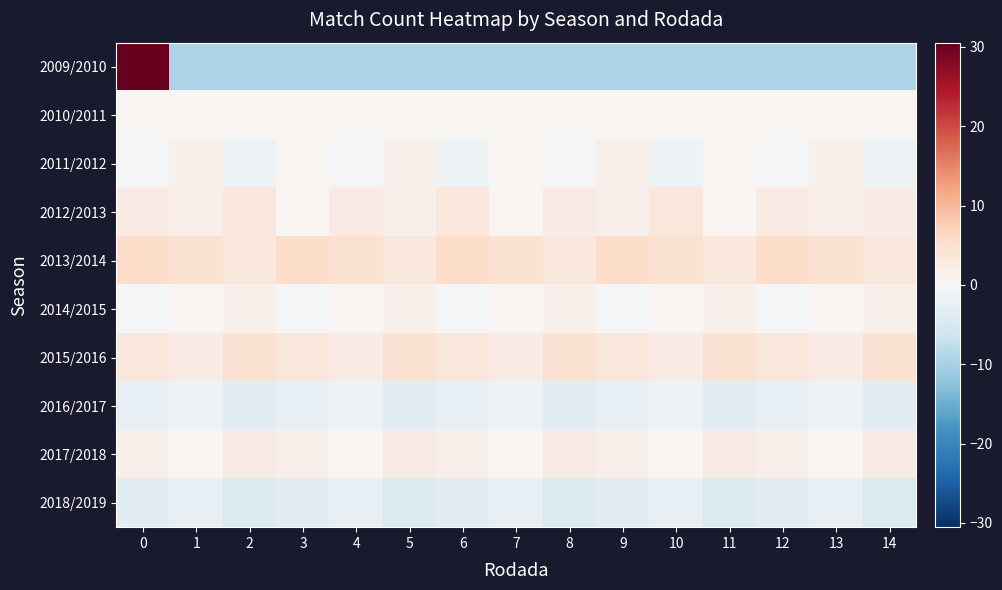

Count the number of data series in this chart.

10